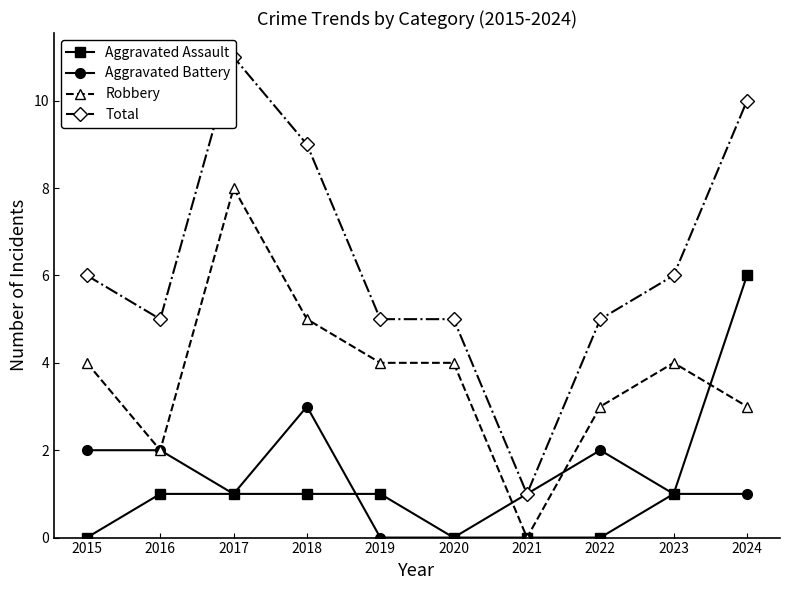

What is the sum of the Total values at 2020 and 2021?

6